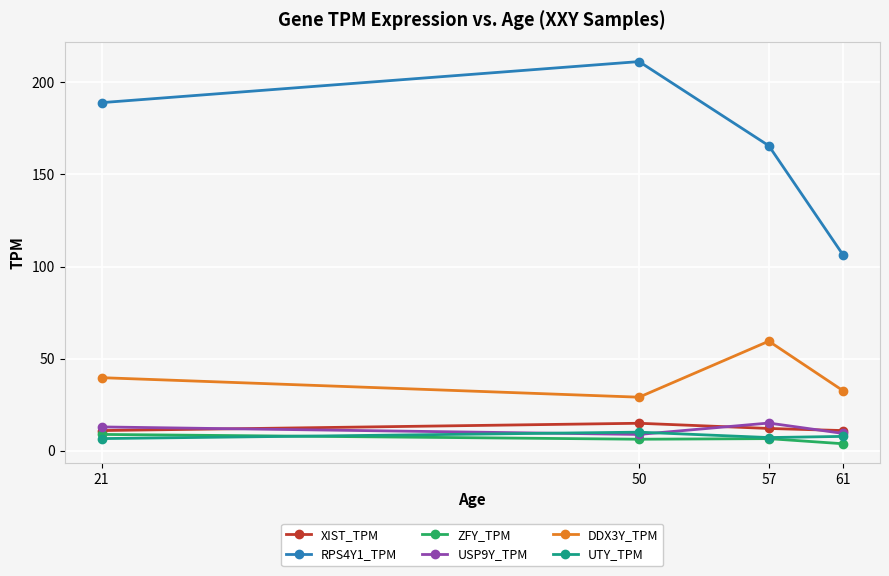

Where is the first local maximum for USP9Y_TPM?

57